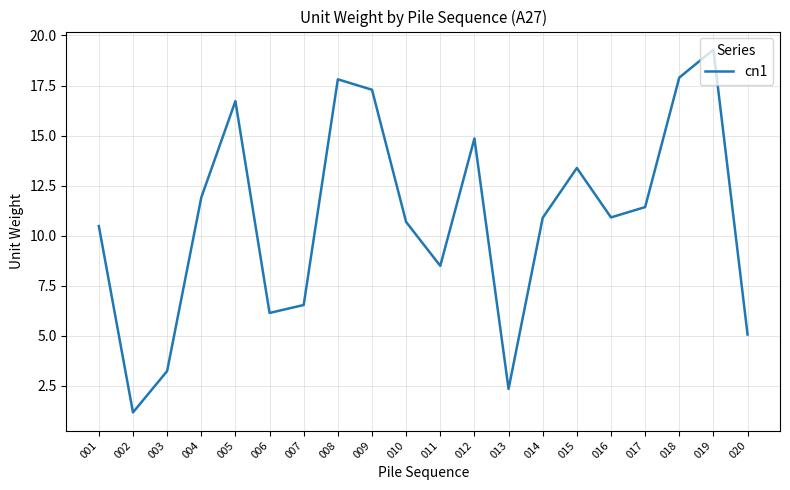

The chart shows a value of 10.5 at 001. True or false?

True